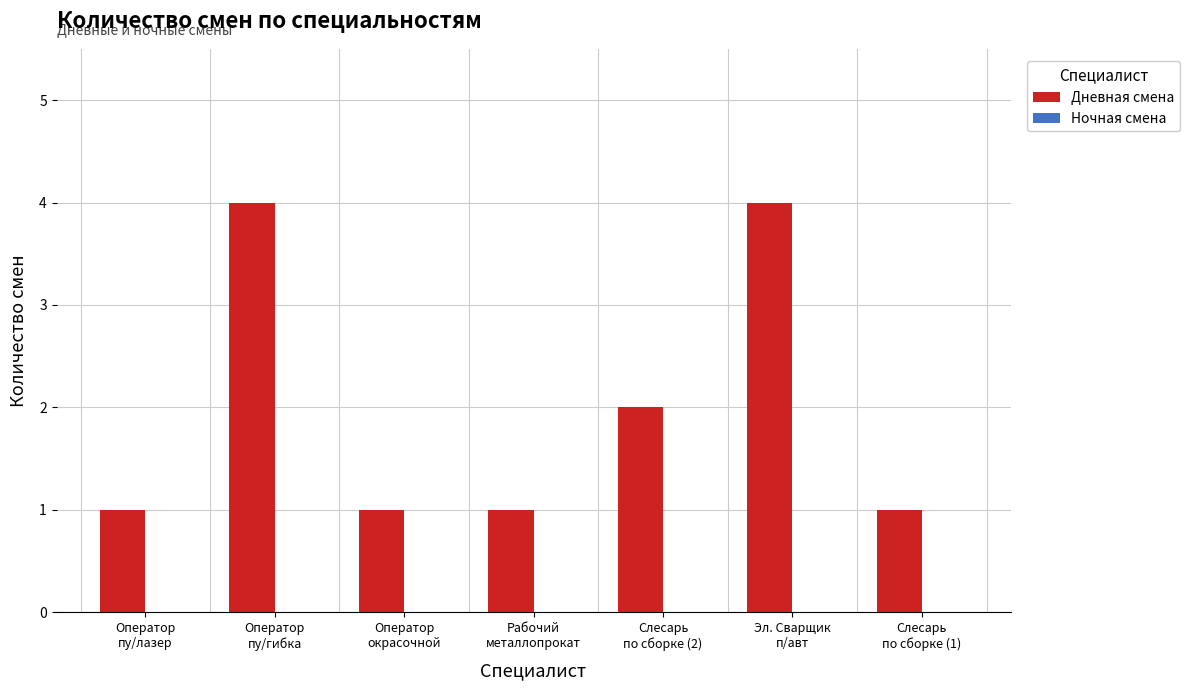

What is the greatest value displayed?

4